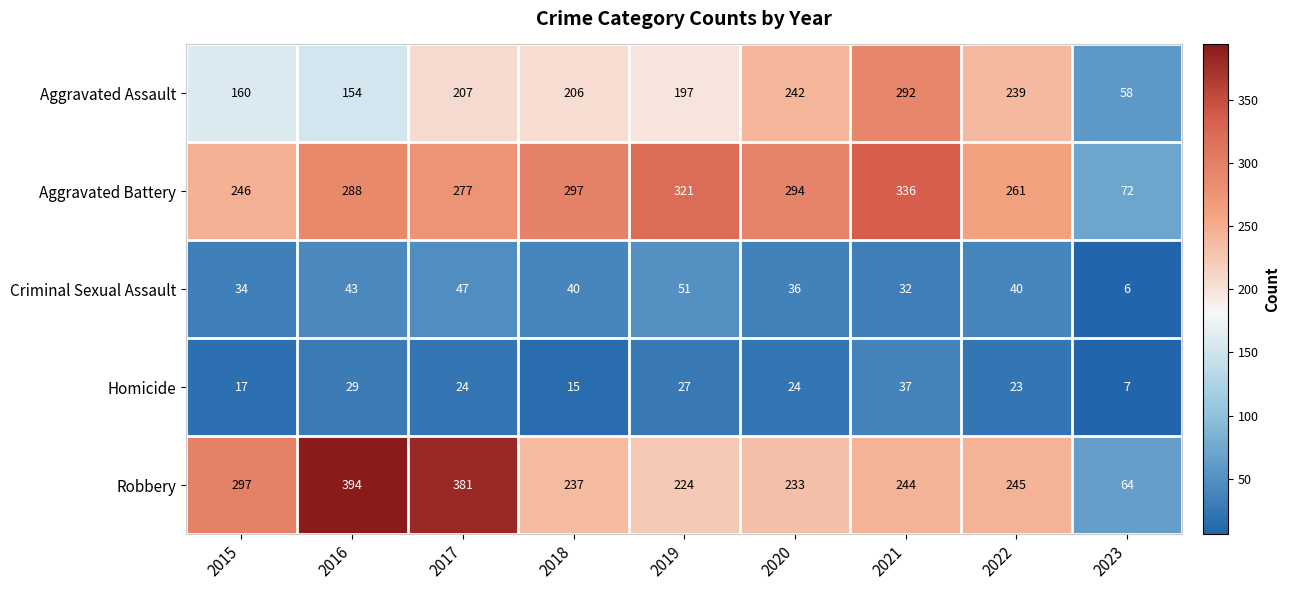

What is the difference between the highest and lowest values at 2017?

357